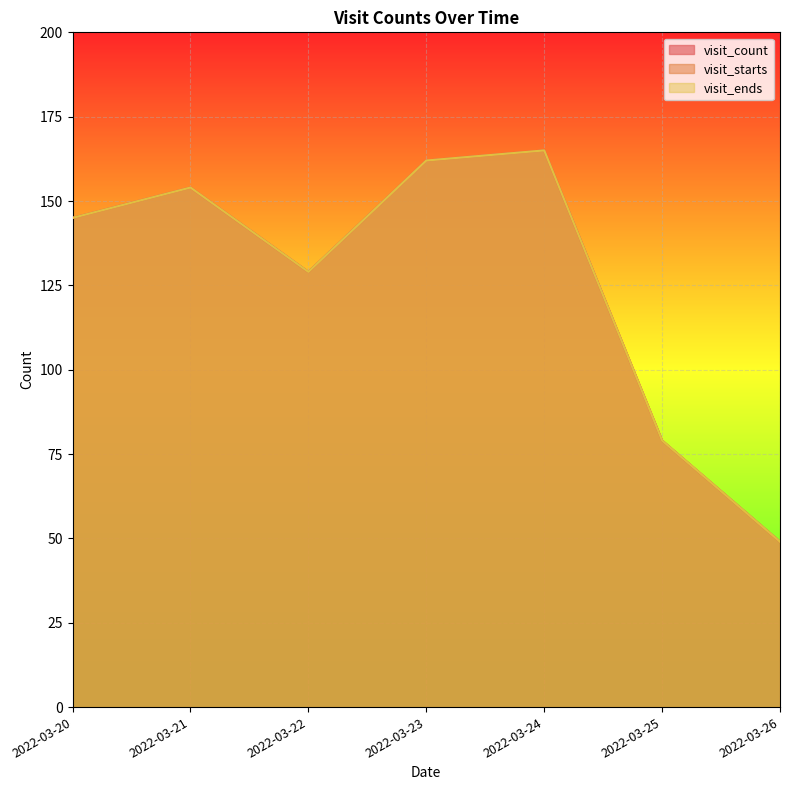

True or false: visit_count and visit_starts cross at least once.

False